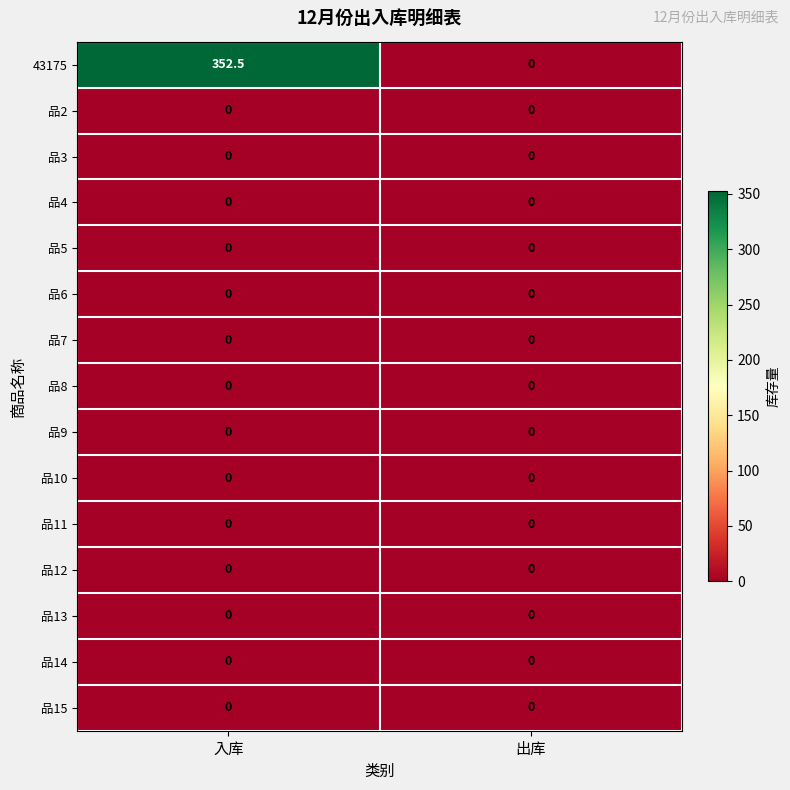

Reading right to left, extract all data points from this chart.

43175: 0.0	352.5
品2: 0.0	0.0
品3: 0.0	0.0
品4: 0.0	0.0
品5: 0.0	0.0
品6: 0.0	0.0
品7: 0.0	0.0
品8: 0.0	0.0
品9: 0.0	0.0
品10: 0.0	0.0
品11: 0.0	0.0
品12: 0.0	0.0
品13: 0.0	0.0
品14: 0.0	0.0
品15: 0.0	0.0